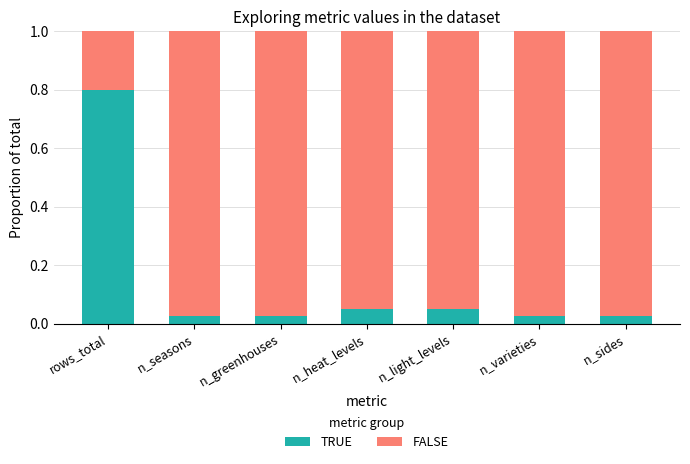

Is it true that TRUE equals 0.8 at rows_total?

True